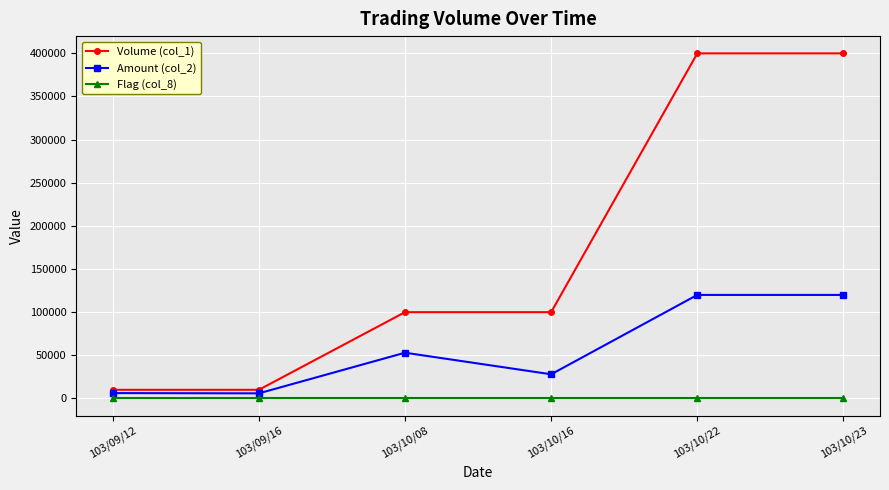

At how many categories does at least one series exceed 229681?

2